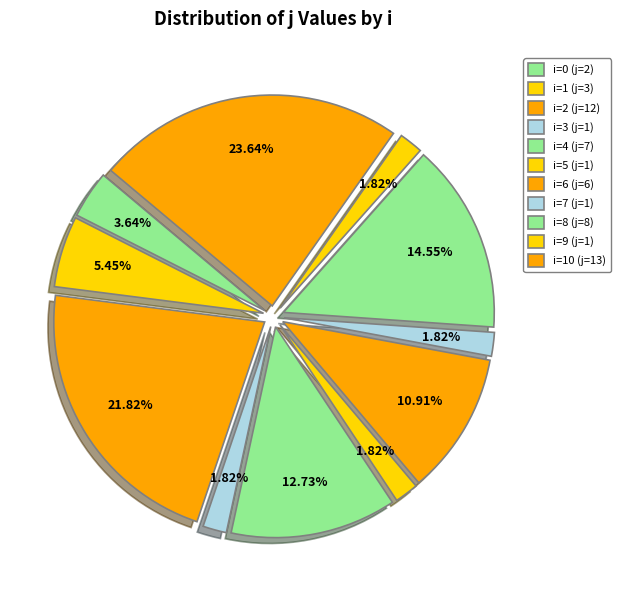

Which has a higher value, 0 or 1?

1